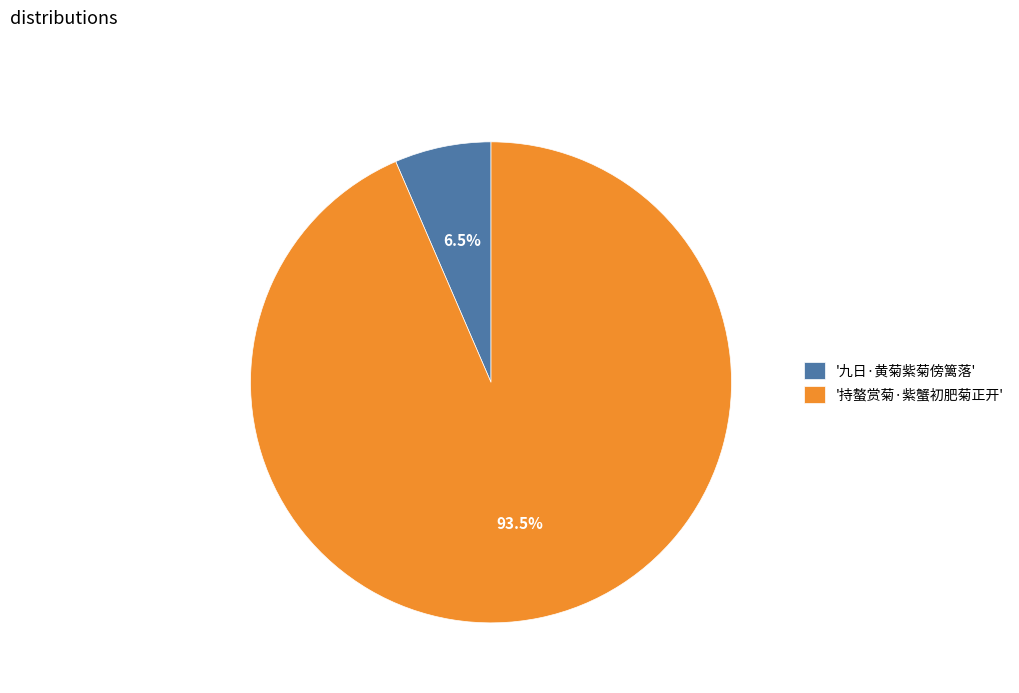

Is '持螯赏菊·紫蟹初肥菊正开' the majority of the pie?

Yes